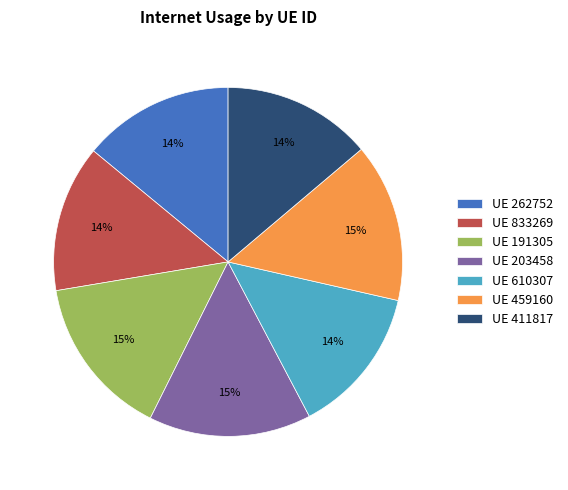

Approximately how many times larger is the value at UE 833269 compared to UE 262752?

1.0